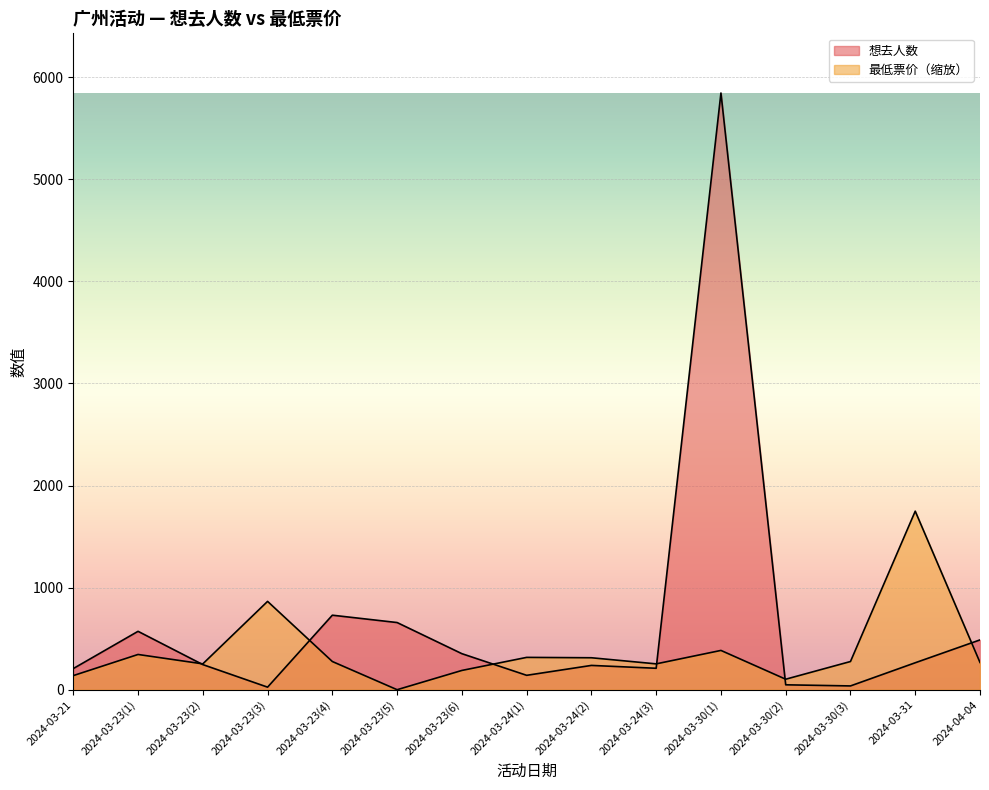

Reading right to left, transcribe all the data shown in this chart.

想去人数: 488.0	264.0	37.0	48.0	5846.0	210.0	238.0	141.0	353.0	658.0	730.0	25.0	246.0	572.0	207.0
最低票价: 267.0	1749.2	276.2	102.8	384.8	253.2	313.0	316.7	188.7	0.0	276.2	865.4	253.2	345.2	138.1